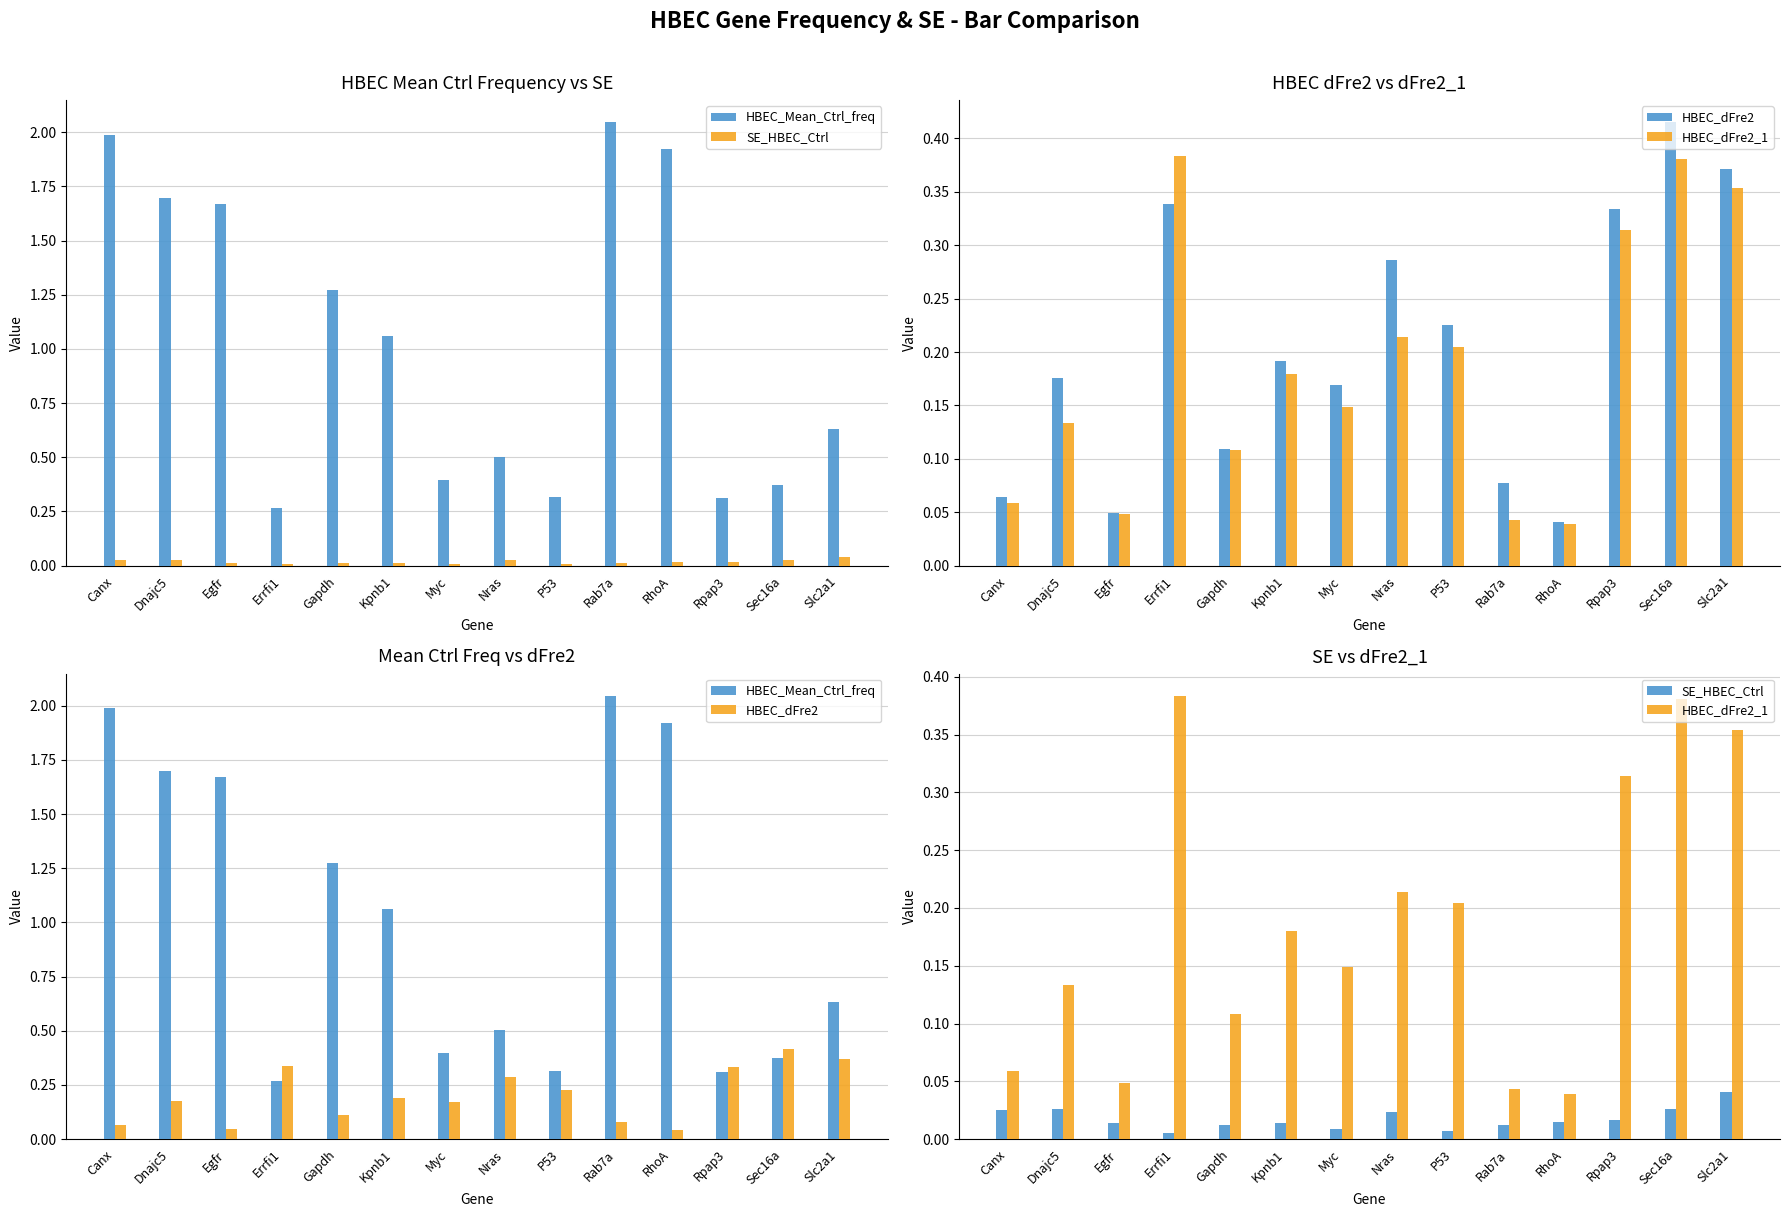

What is the total value across all series at Dnajc5?

2.0